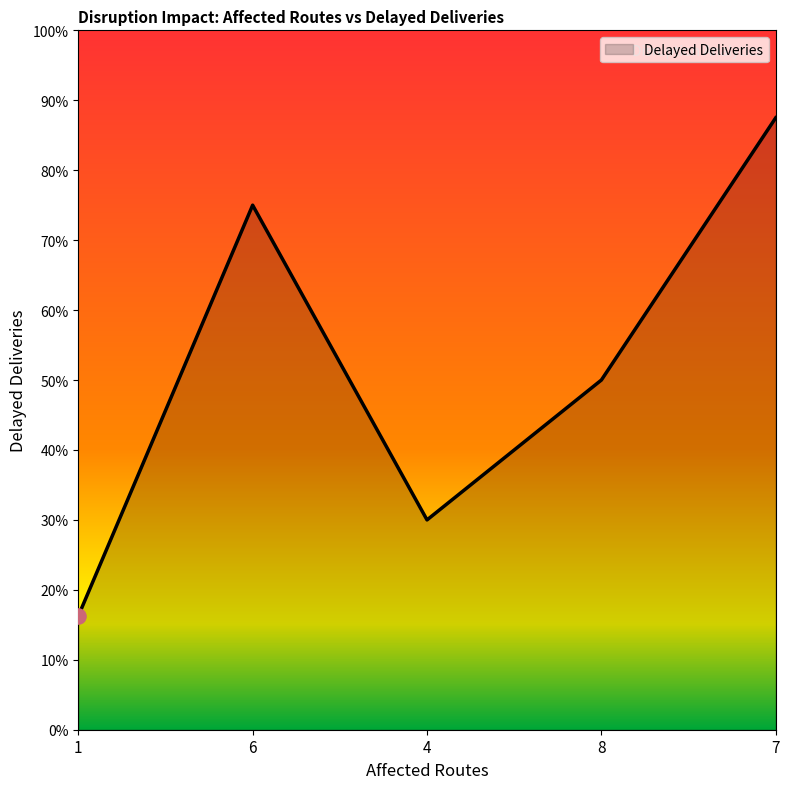

Between 6 and 8, which is larger?

6